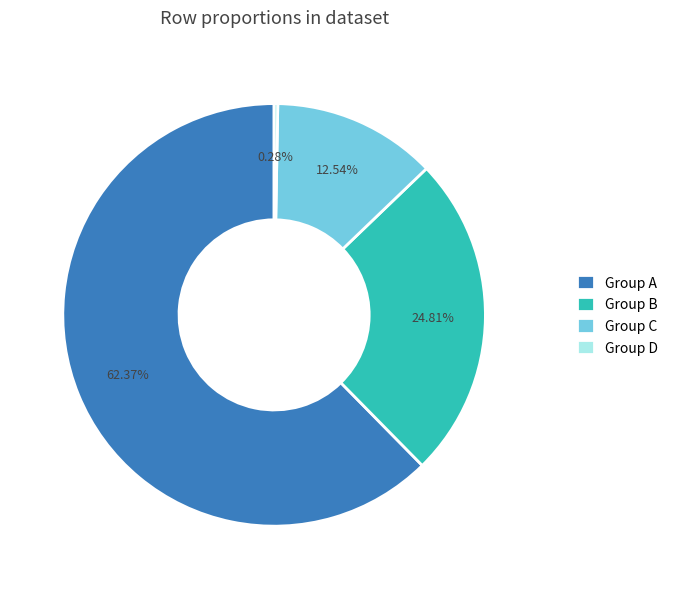

Do Group B and Group C together represent more than half of the pie?

No